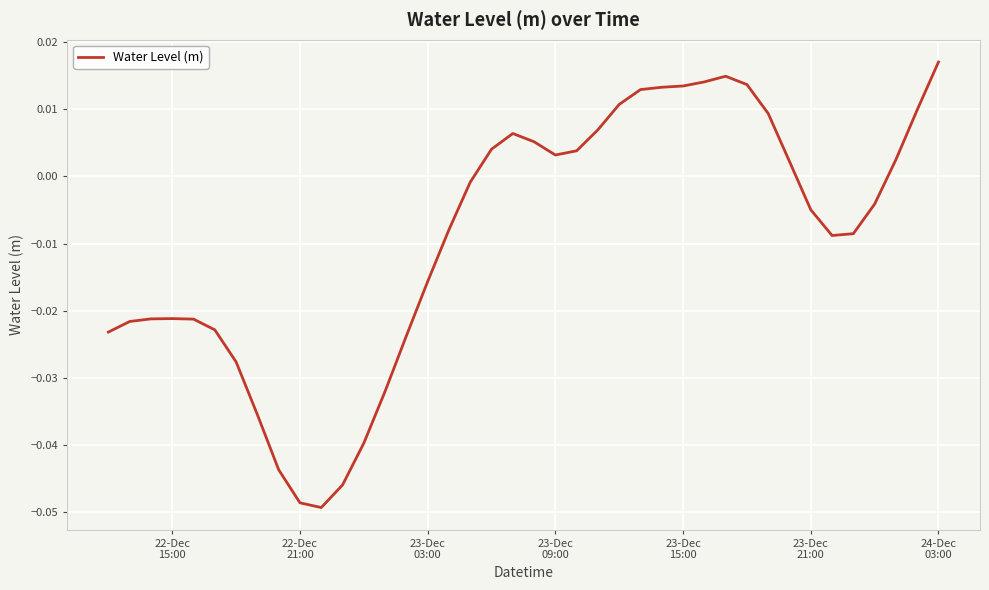

Is this an area chart (filled region under the line)?

No